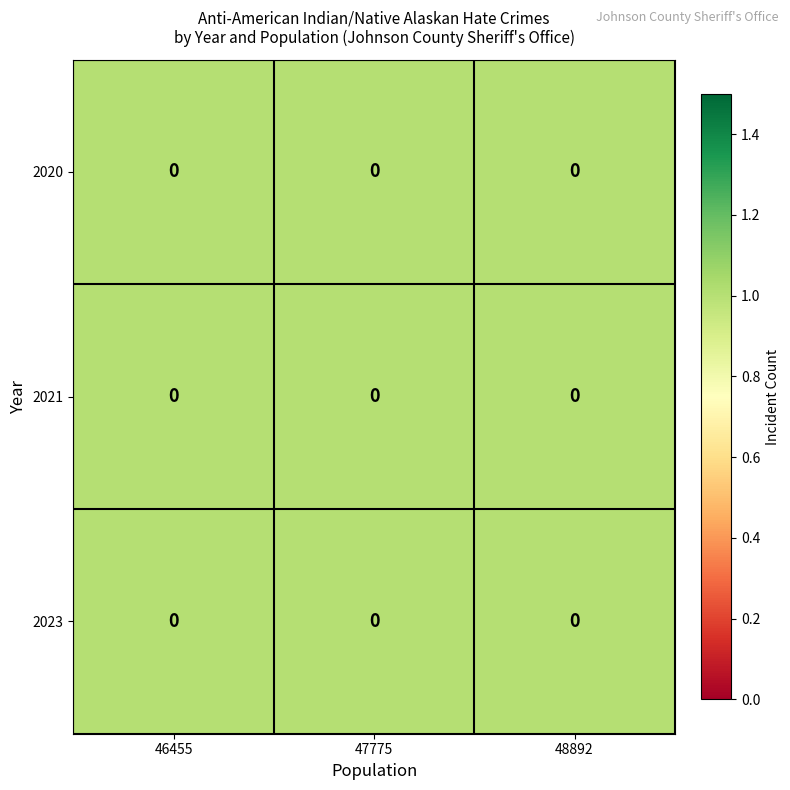

What is the total value across all series at 47775?

3.0